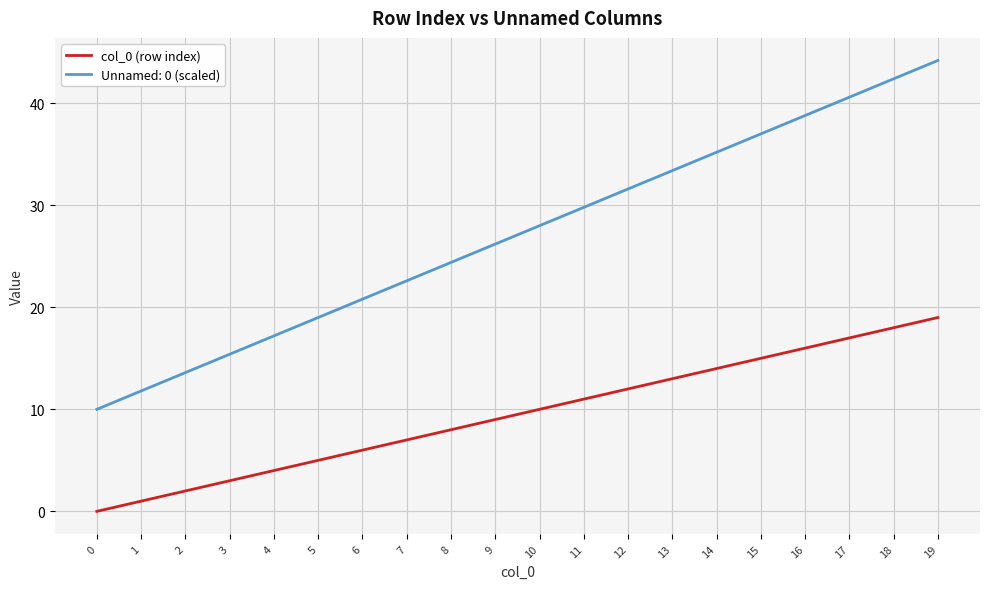

True or false: Unnamed: 0 (scaled) and col_0 (row index) cross at least once.

False